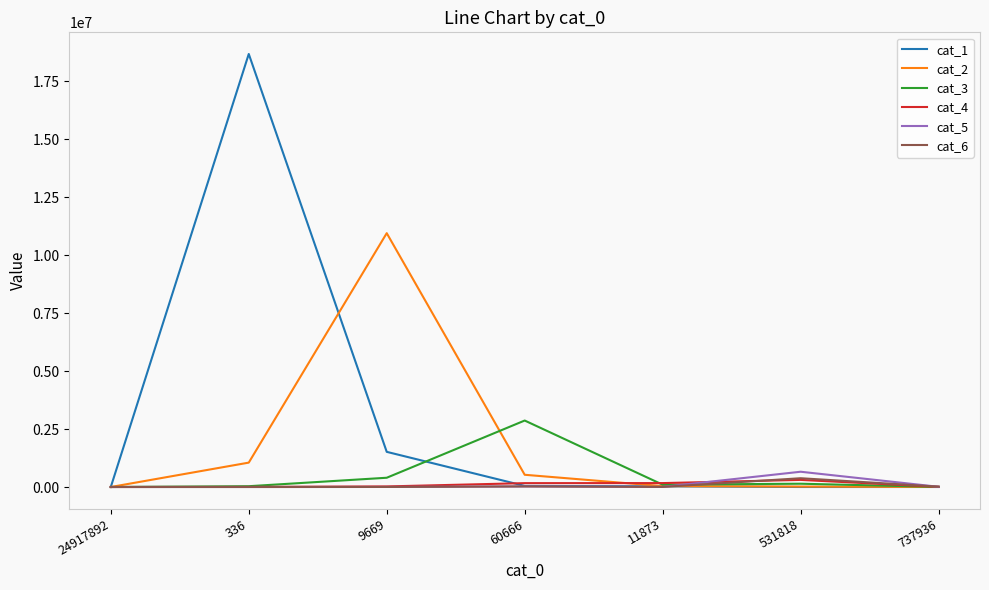

True or false: cat_5 has a value of 658167 at 531818.

True